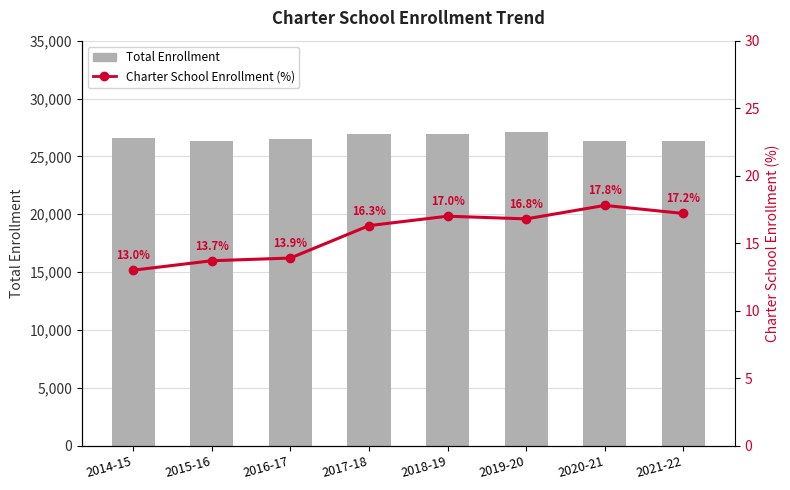

At how many categories does at least one series exceed 7046?

8